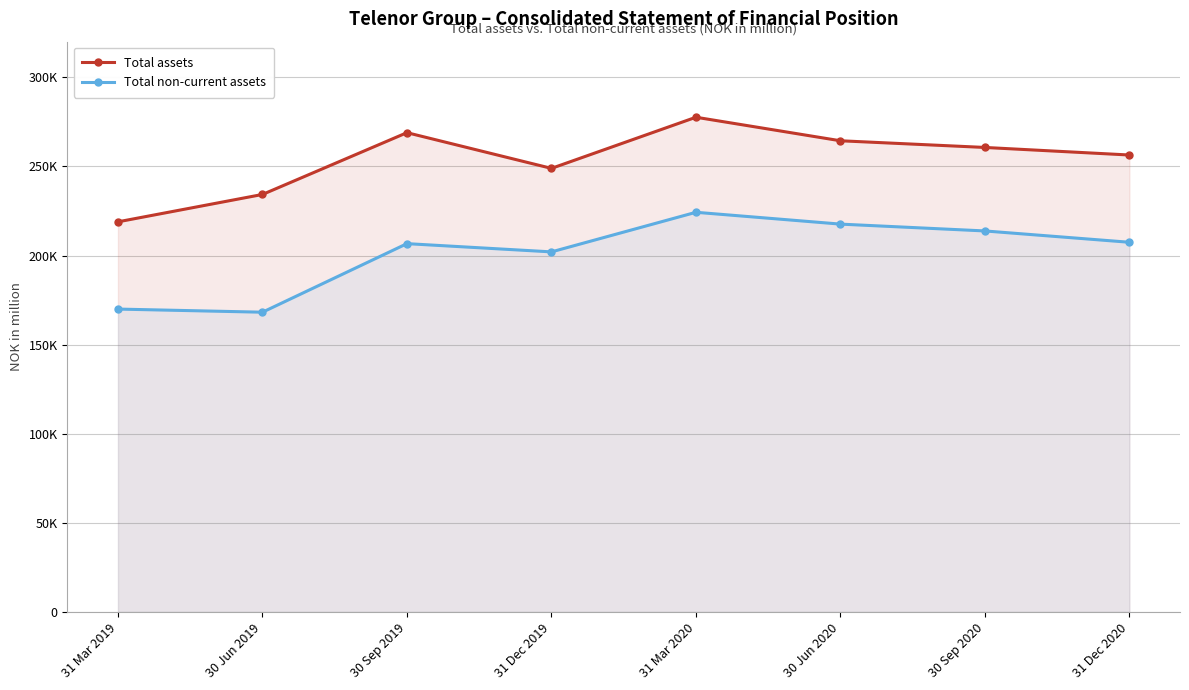

How many distinct data groups are displayed?

2